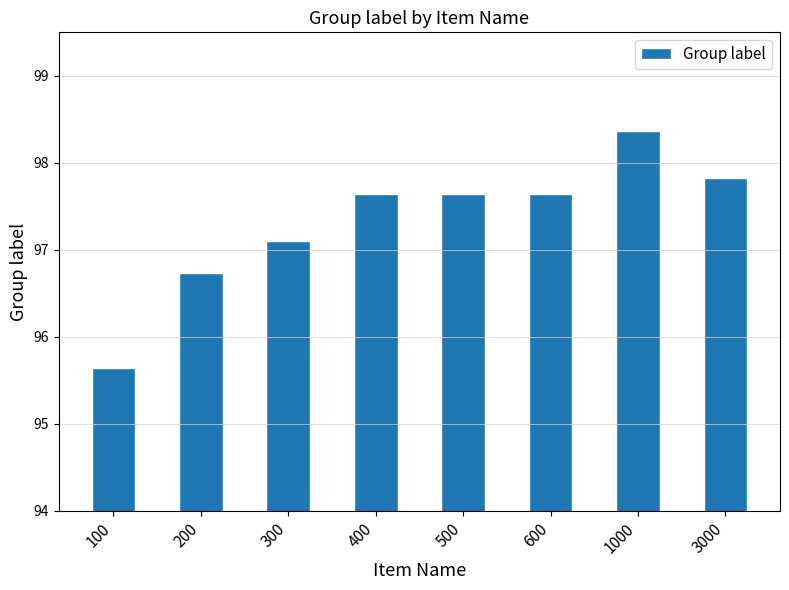

What is the value of the 1st bar from the left?

95.6